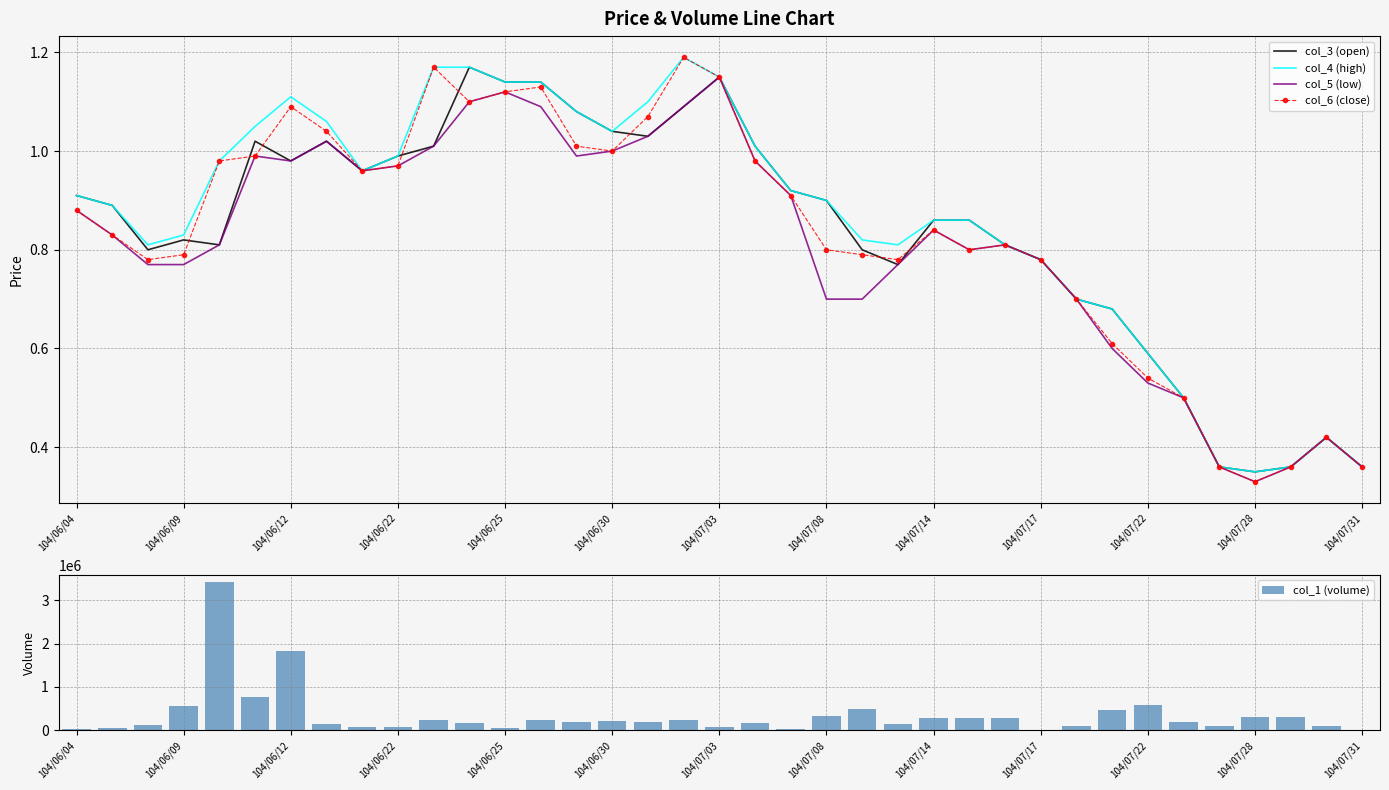

What is the sum of all col_6 (close) values?

30.9